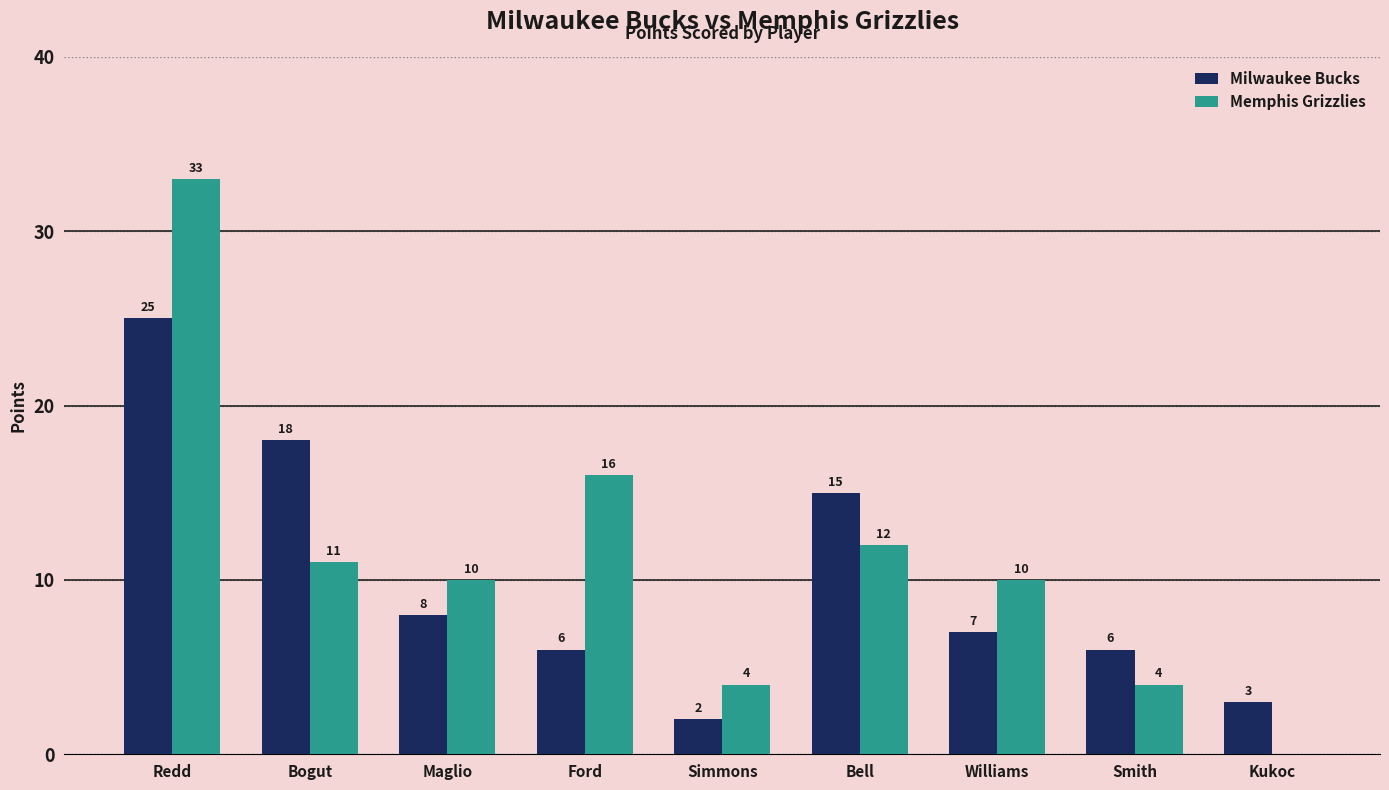

At which label does Milwaukee Bucks reach its peak?

Redd